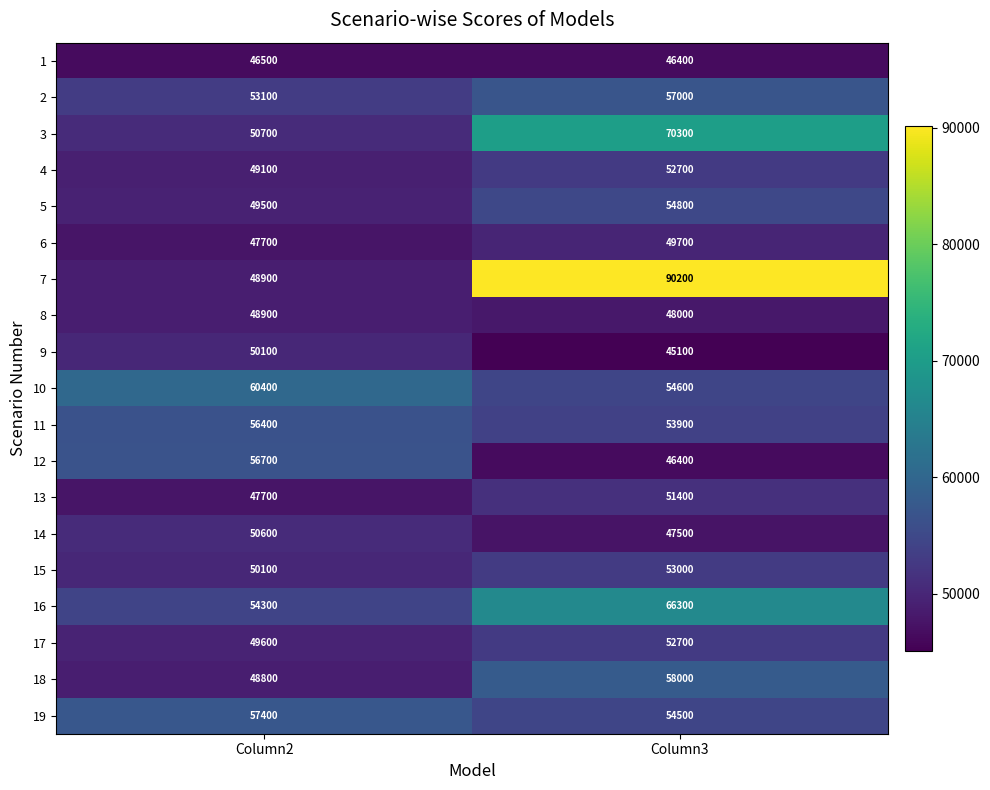

Read the 2 value at Column3, to the nearest 50.

57000